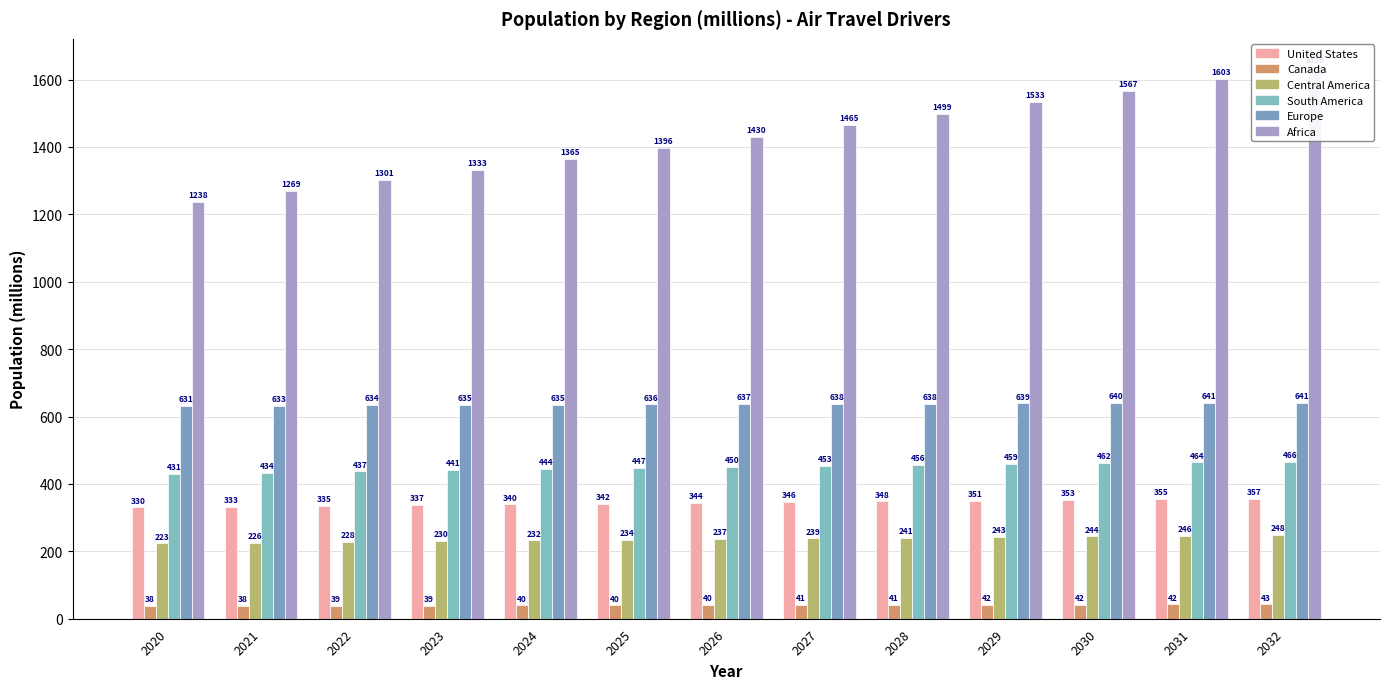

How many data points in Central America are above 236?

7